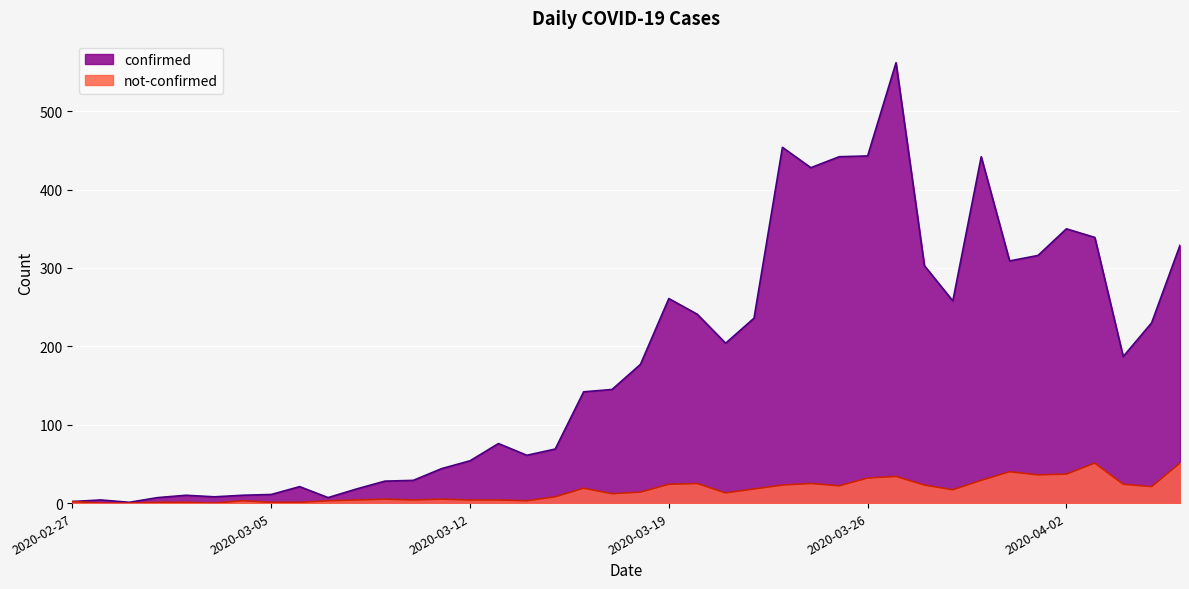

At how many categories does at least one series exceed 462?

1